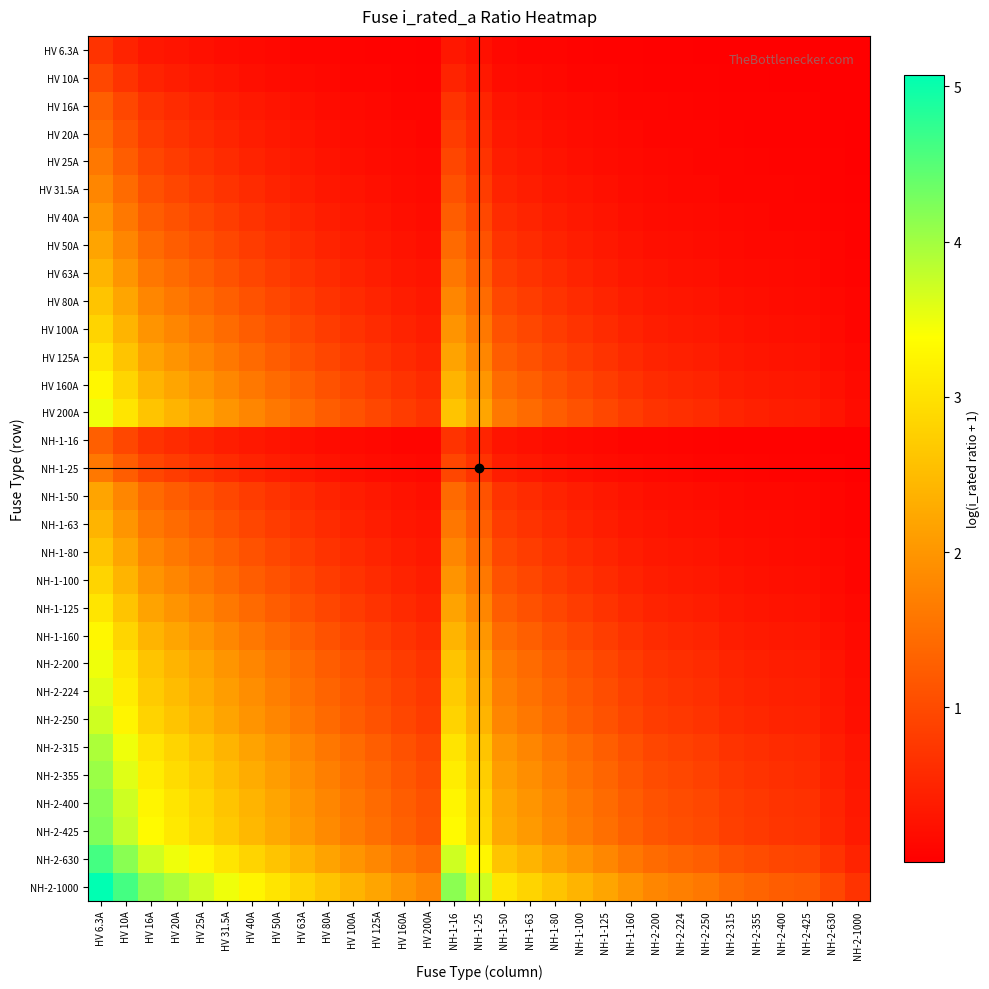

Which series has the largest range (max minus min)?

NH-2-1000